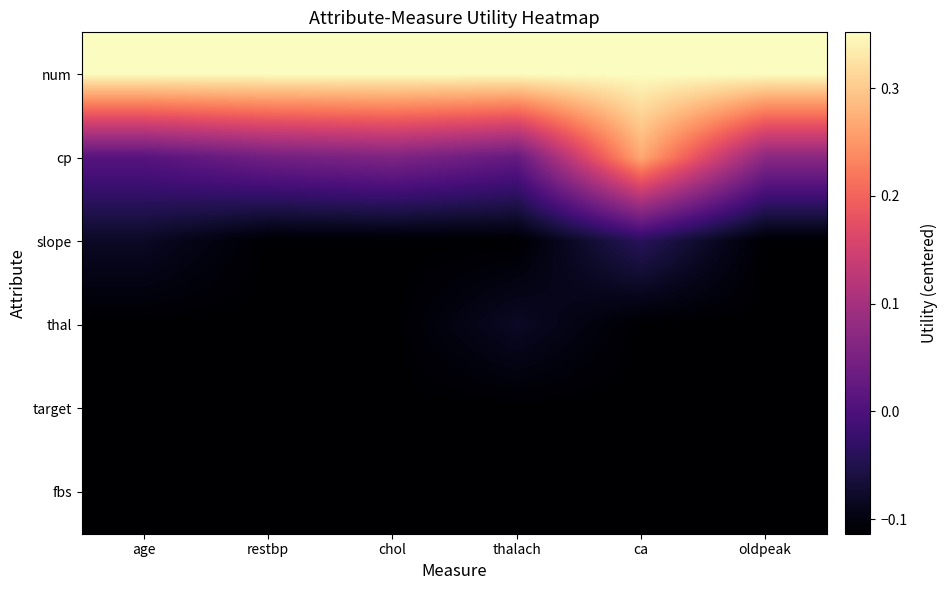

Reading left to right, extract all data points from this chart.

num: age=0.4	restbp=0.4	chol=0.4	thalach=0.4	ca=0.4	oldpeak=0.4
cp: age=0.0	restbp=0.0	chol=0.1	thalach=0.0	ca=0.3	oldpeak=0.1
slope: age=-0.1	restbp=-0.1	chol=-0.1	thalach=-0.1	ca=-0.0	oldpeak=-0.1
thal: age=-0.1	restbp=-0.1	chol=-0.1	thalach=-0.1	ca=-0.1	oldpeak=-0.1
target: age=-0.1	restbp=-0.1	chol=-0.1	thalach=-0.1	ca=-0.1	oldpeak=-0.1
fbs: age=-0.1	restbp=-0.1	chol=-0.1	thalach=-0.1	ca=-0.1	oldpeak=-0.1